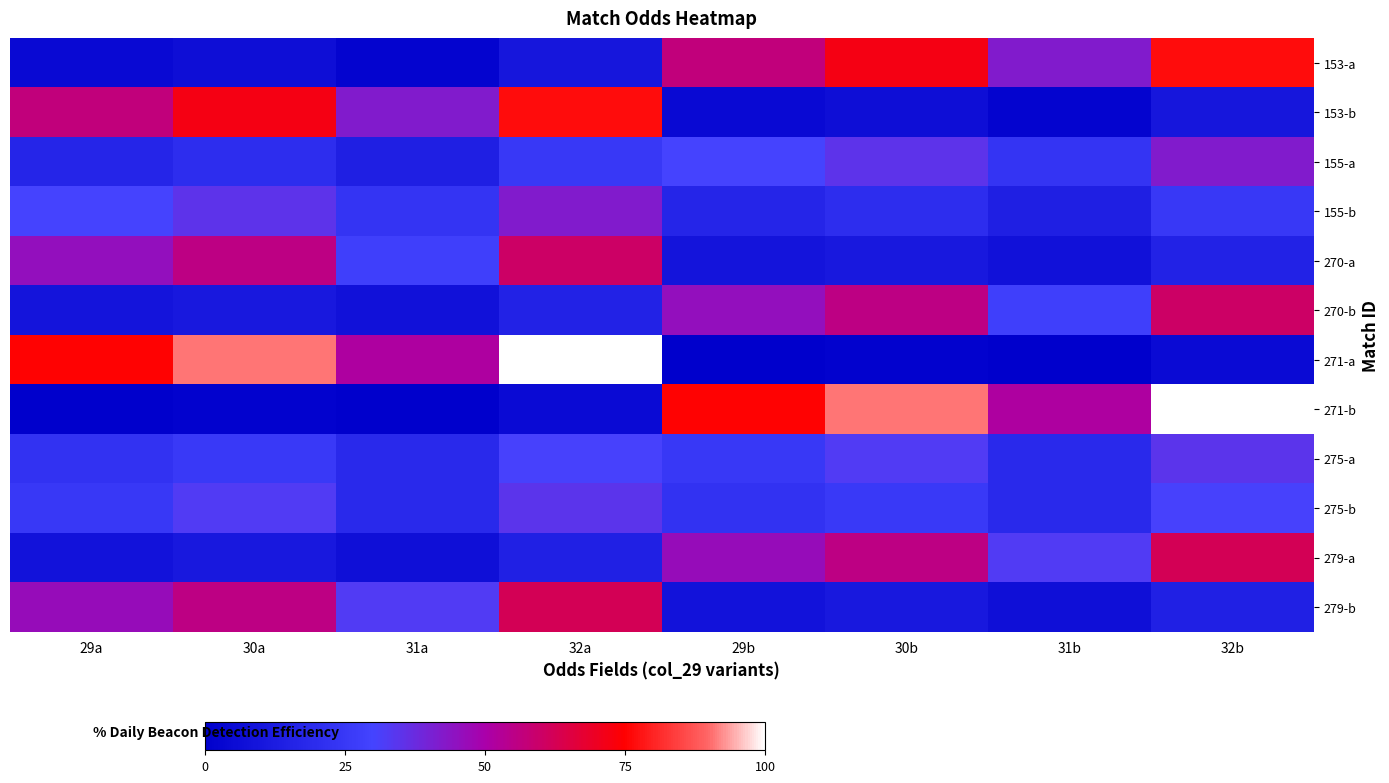

Rank the series at 32b from lowest to highest value.

271-a, 153-b, 279-b, 270-a, 155-b, 275-b, 275-a, 155-a, 270-b, 279-a, 153-a, 271-b